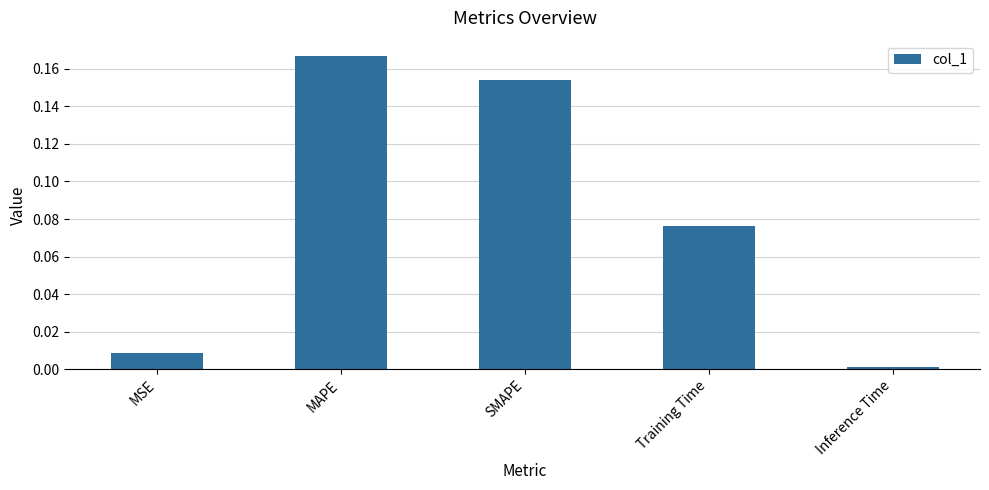

Which category has the lowest value across all series?

Inference Time